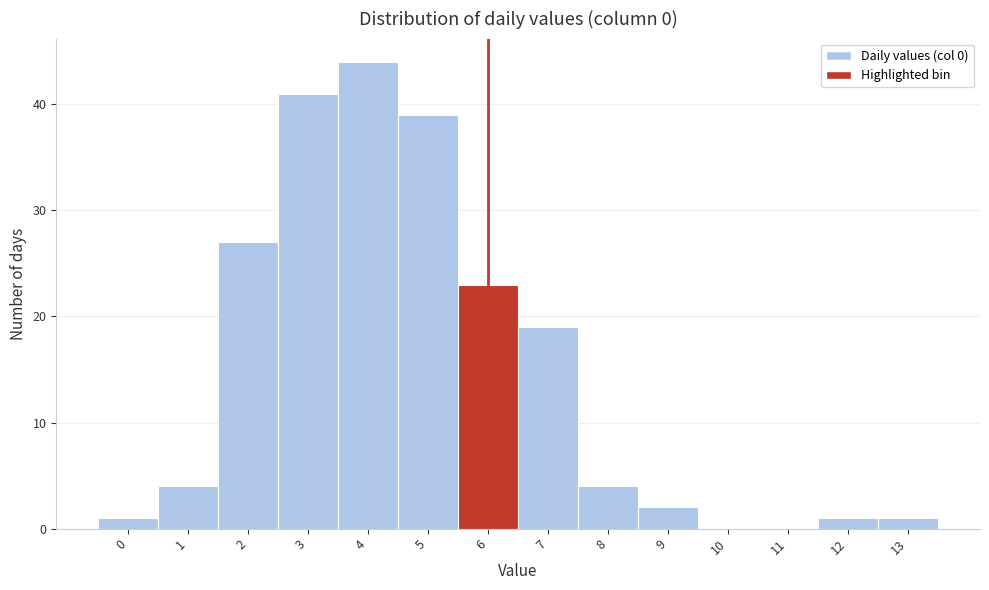

Reading left to right, extract all data points from this chart.

0=1	1=4	2=27	3=41	4=44	5=39	6=23	7=19	8=4	9=2	10=0	11=0	12=1	13=1